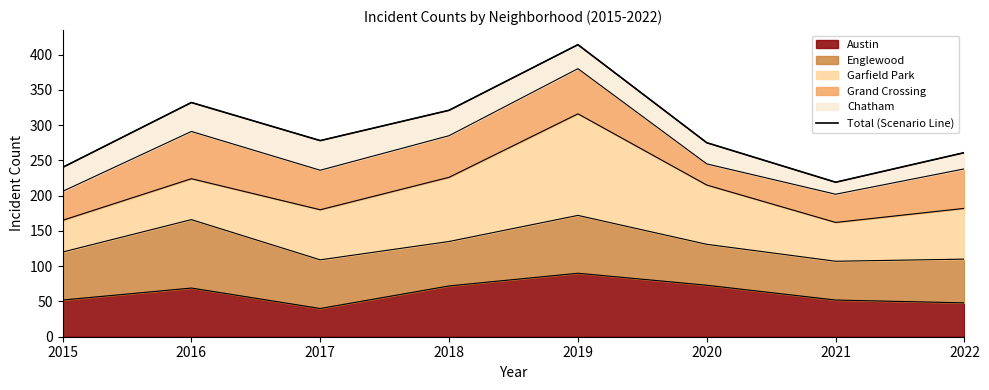

What is the difference between the values at 2022 and 2019?

153